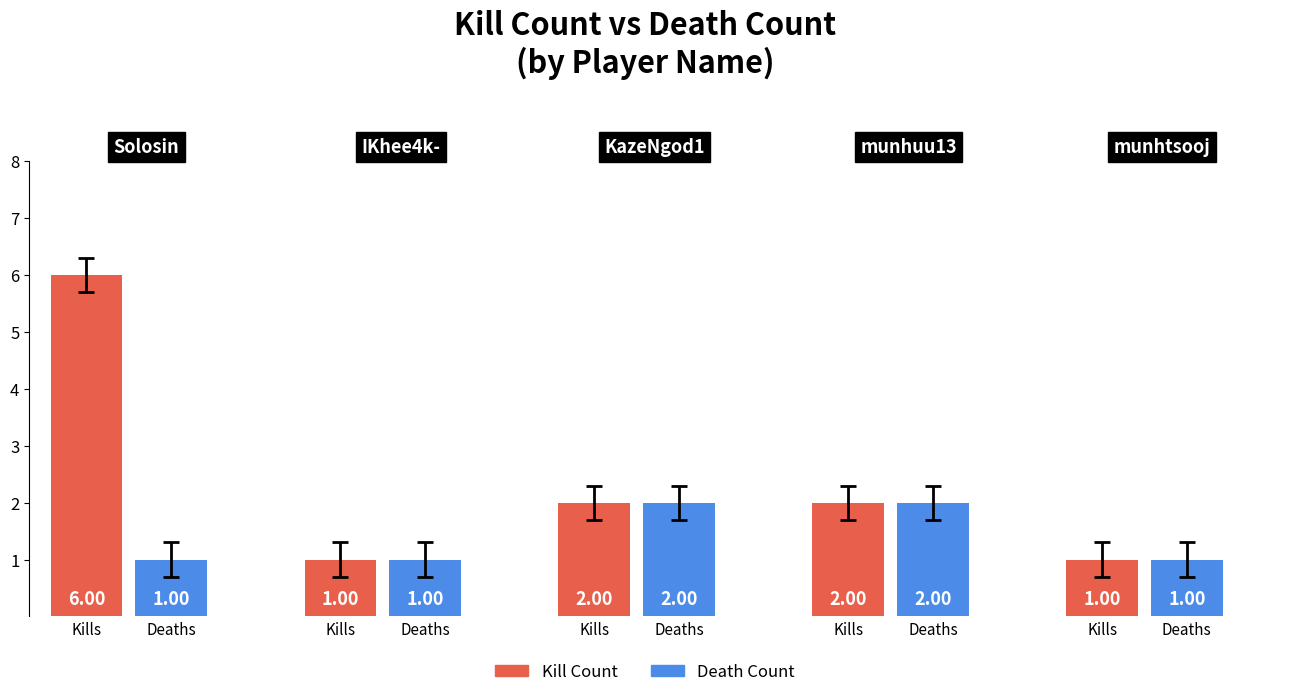

Which category has the highest value in the Times Killed series?

KazeNgod1